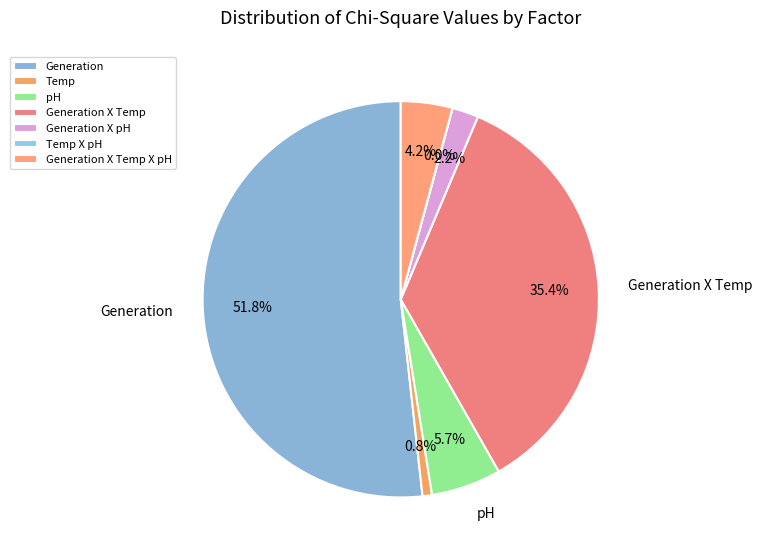

How much of the chart is everything except Temp X pH?

100.0%